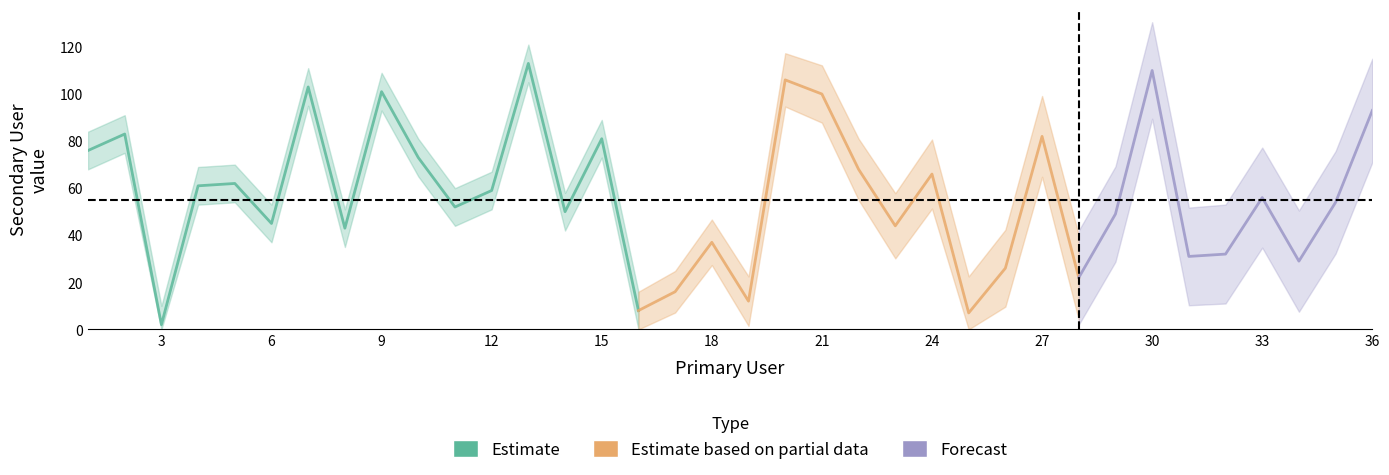

What is the change in value from 8 to 14?

+7